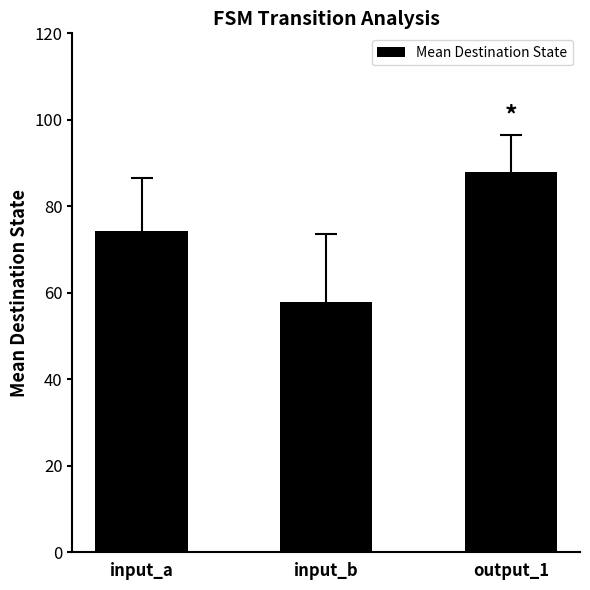

What is the change in value from input_a to output_1?

+13.8